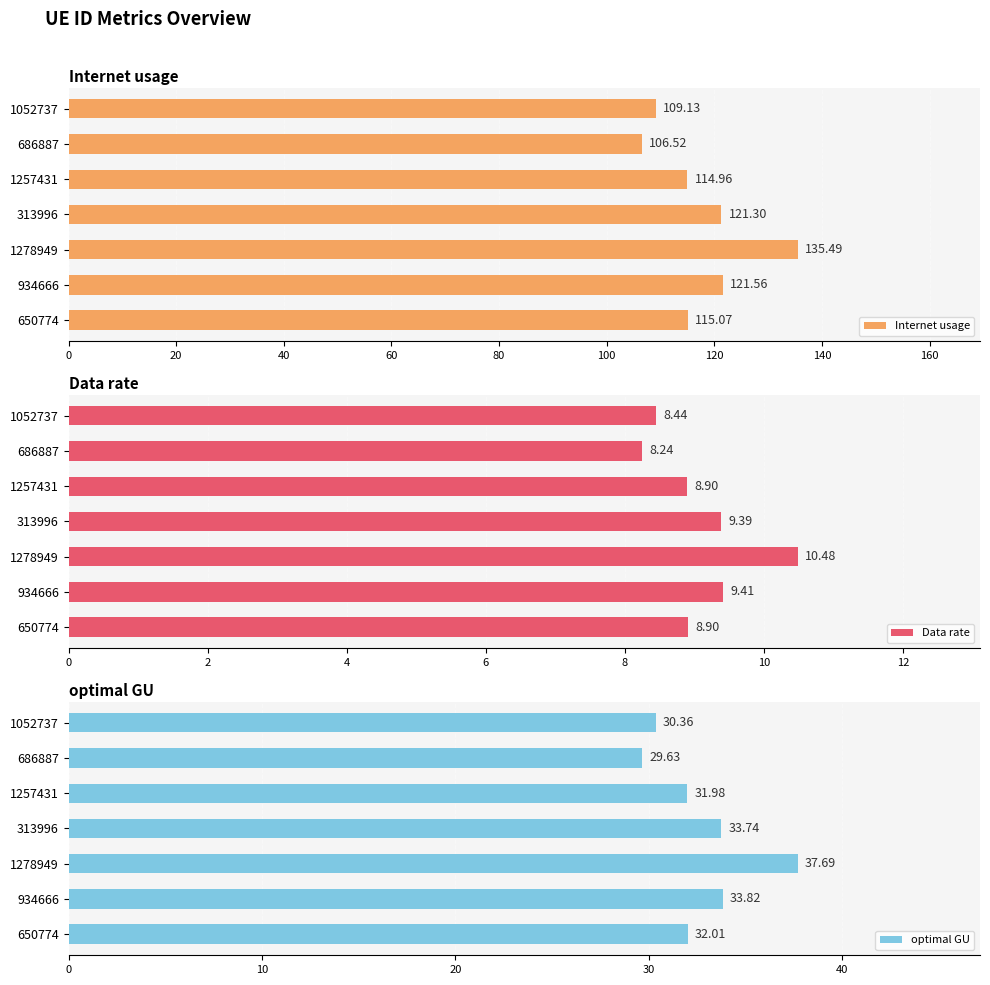

The value of Data rate at 1257431 is 8.9. True or false?

True